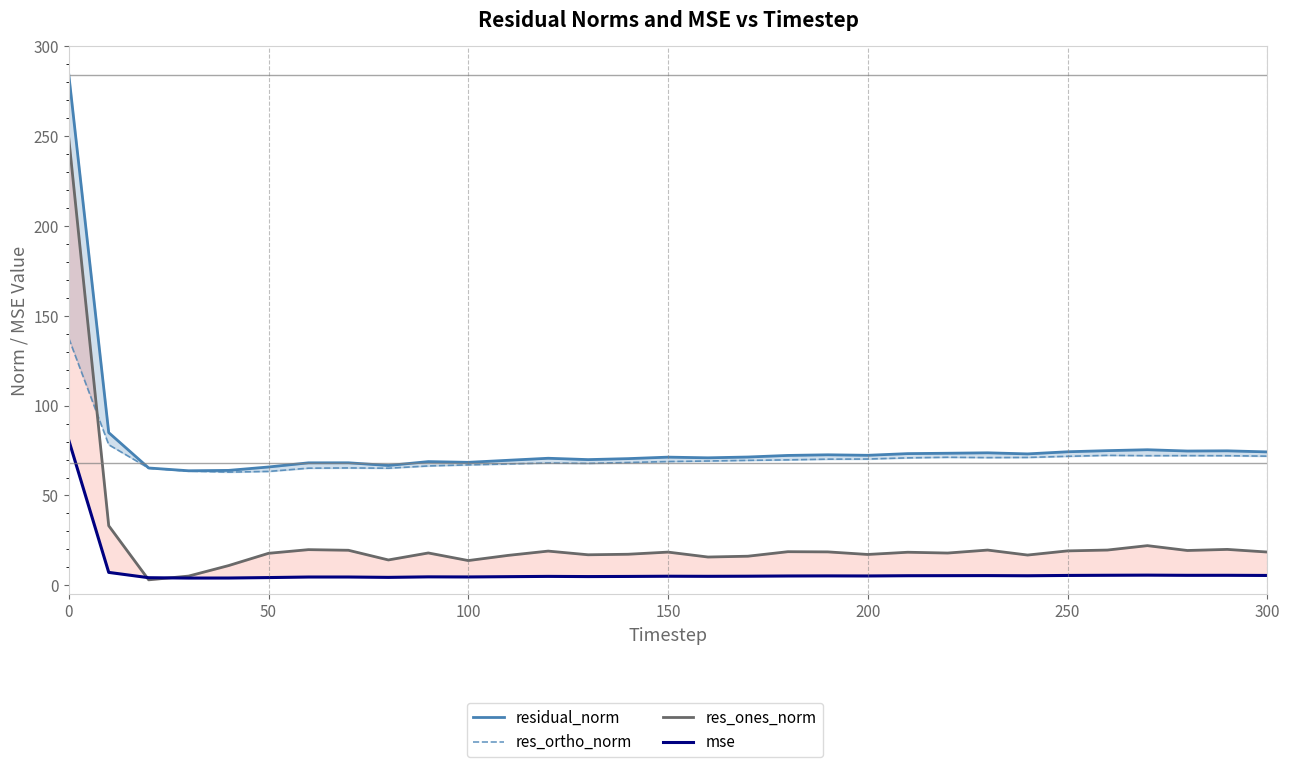

What is the average value of the res_ones_norm series?

24.9